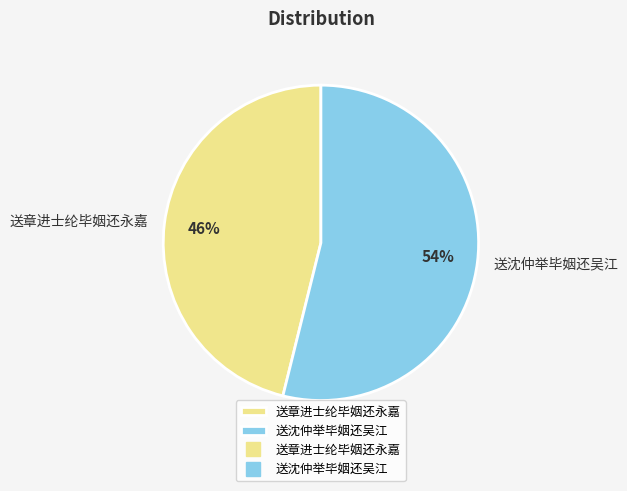

Is the sum of 送章进士纶毕姻还永嘉 and 送沈仲举毕姻还吴江 greater than half?

Yes